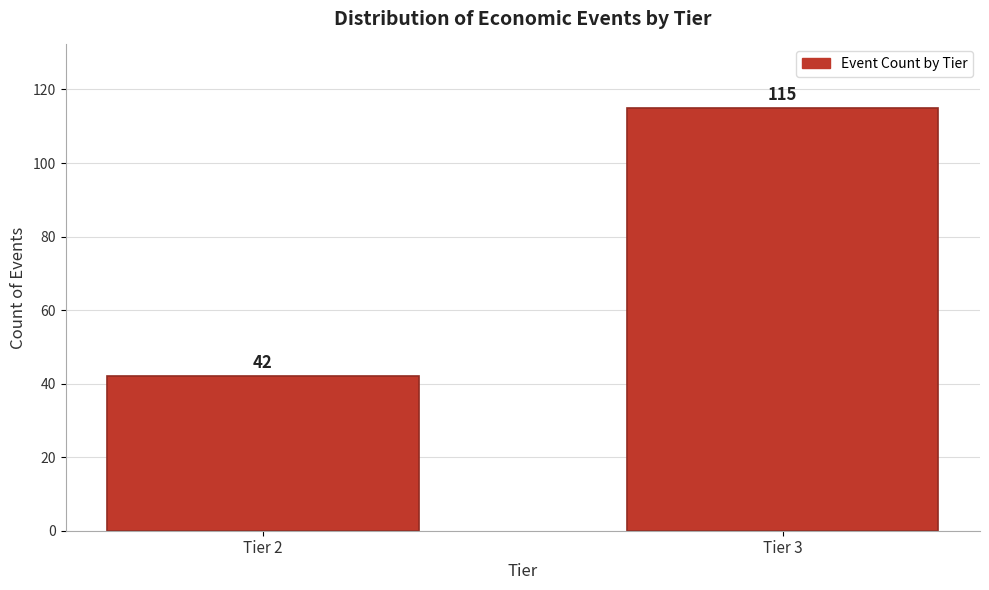

Reading left to right, extract all data points from this chart.

42	115